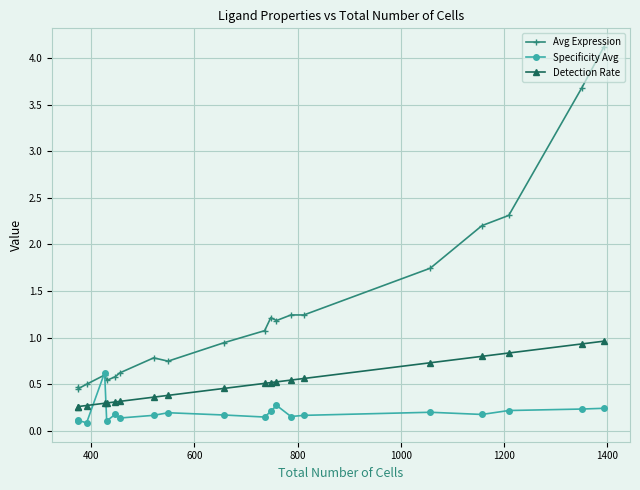

What is the average value of the Specificity Avg series?

0.2